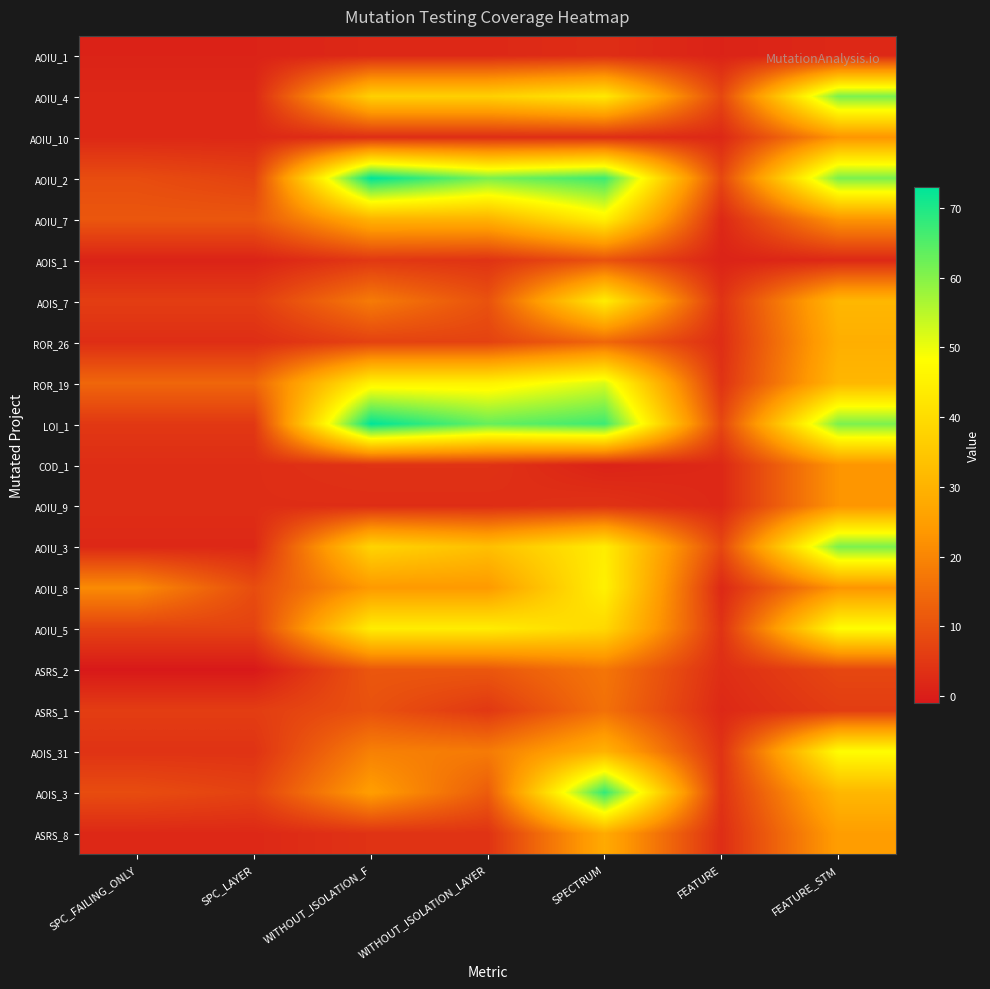

Between SPECTRUM and SPC_FAILING_ONLY, which is larger?

SPECTRUM